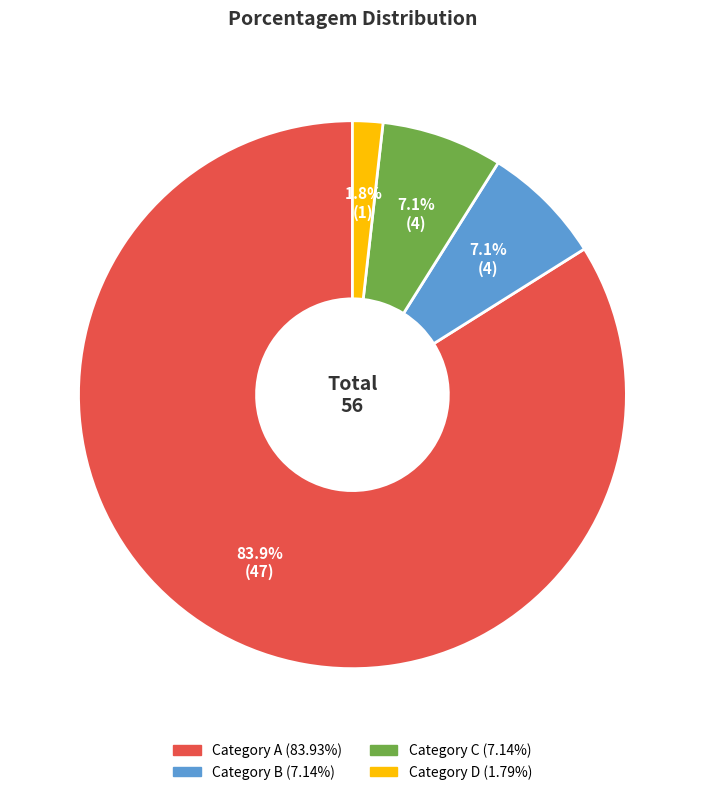

Is there a majority slice in this chart?

Yes